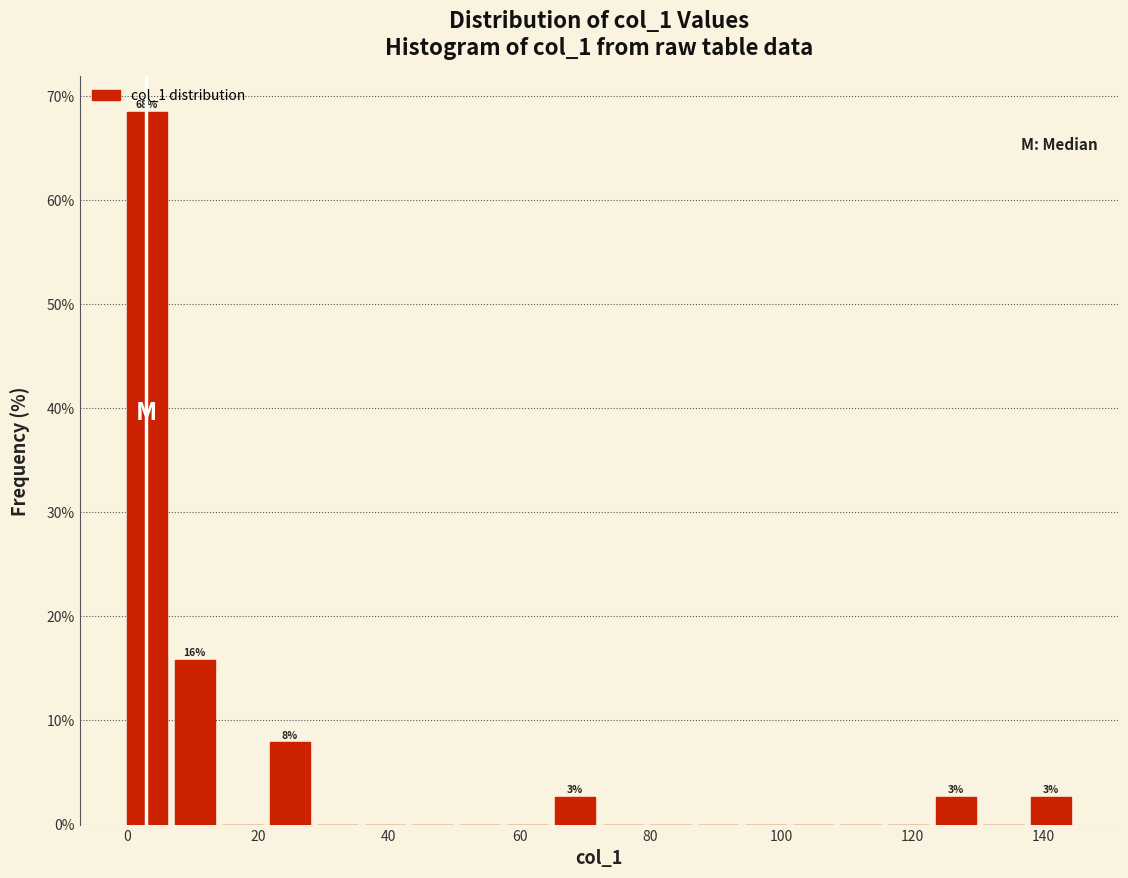

Around what value on the x-axis is the tallest bar? Give the approximate position of its centre, as read against the axis.

4